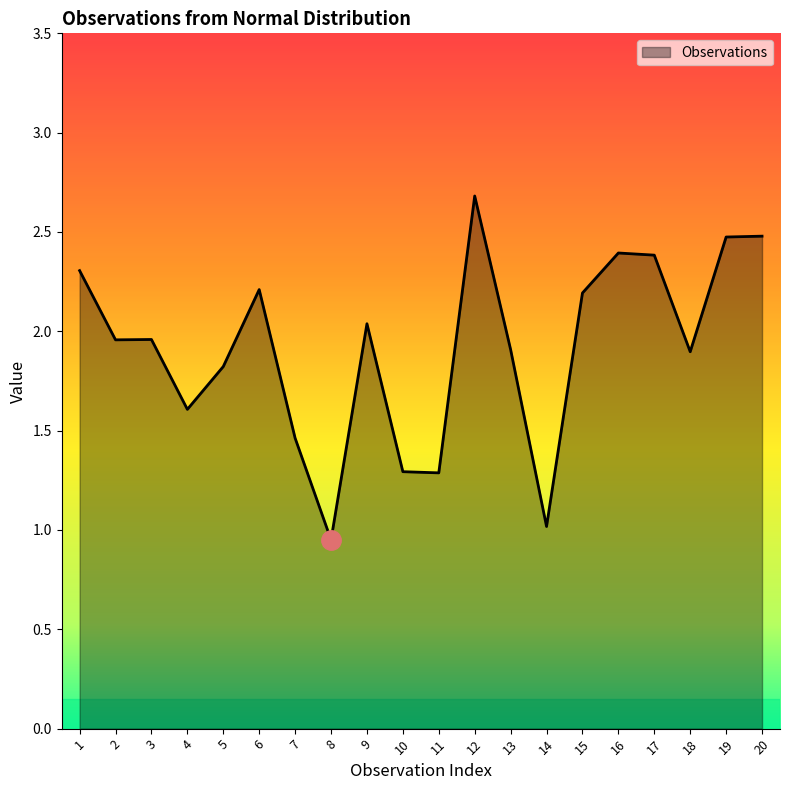

True or false: the data has more than 2 interior local peaks.

True